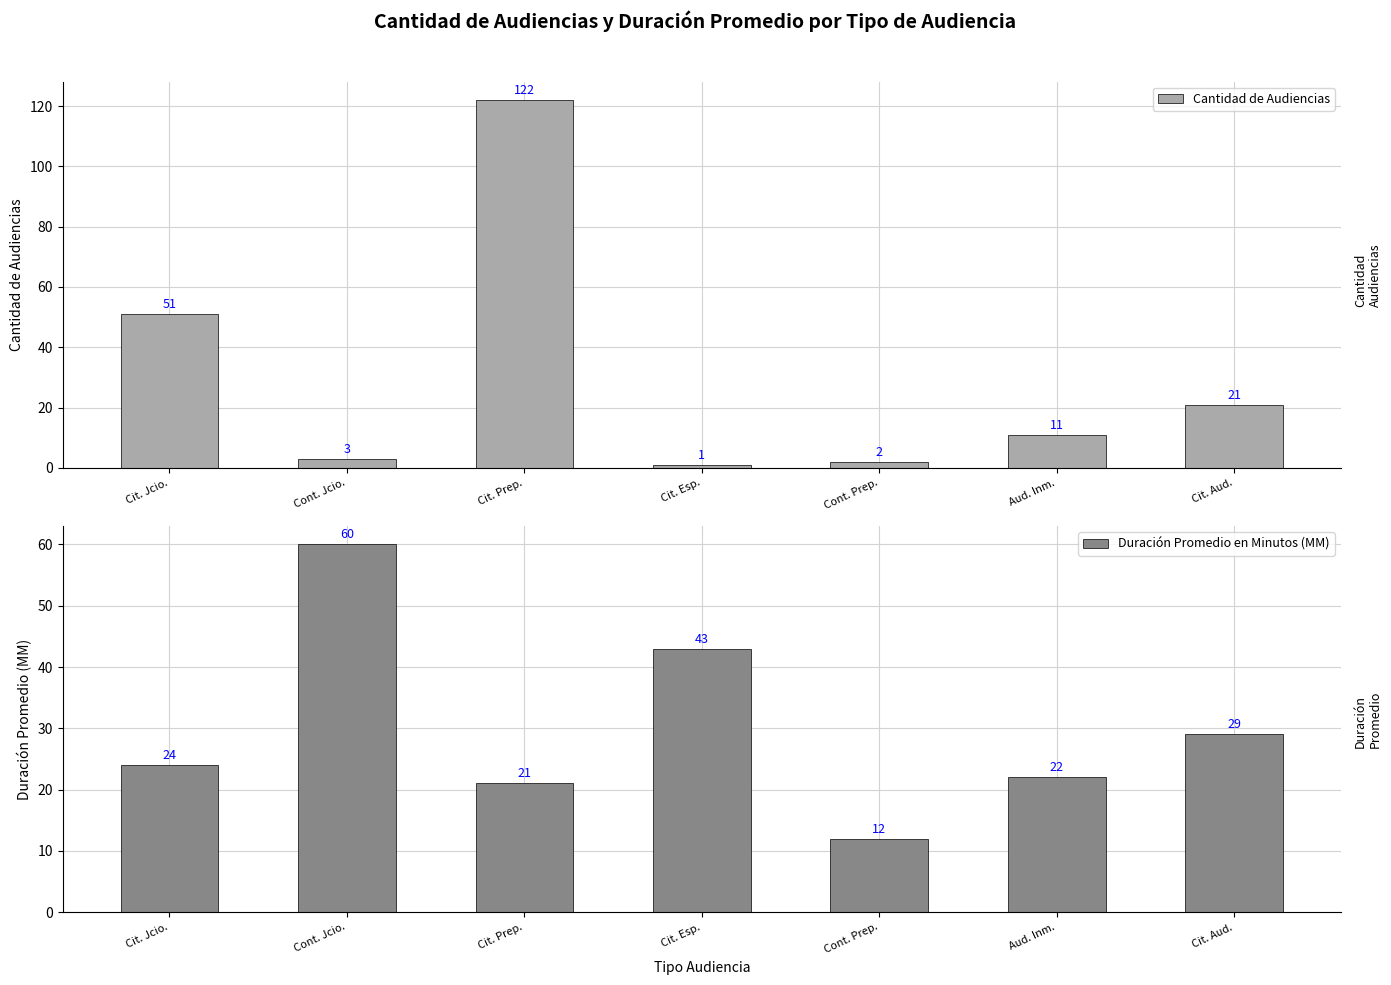

What is the difference between the Cantidad de Audiencias values at Cit. Esp. and Cit. Prep.?

121